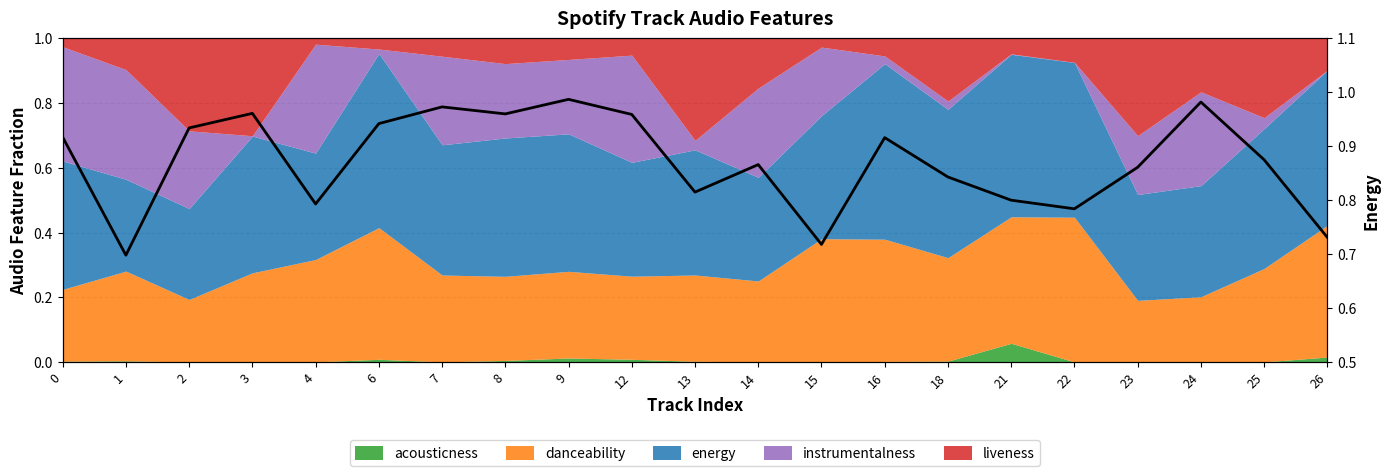

Where is the first local maximum?

3